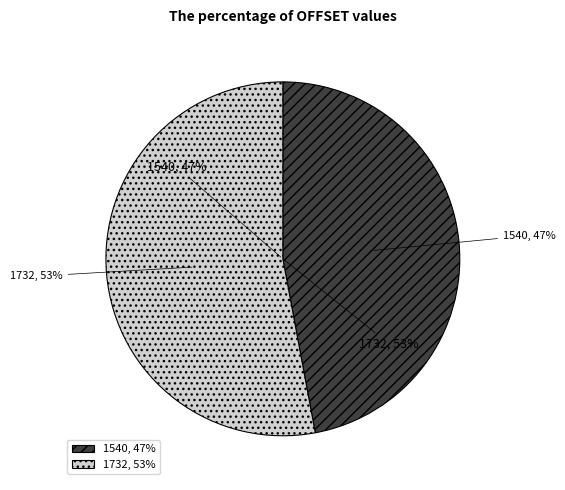

To the nearest percent, what portion does 1732 represent?

53%